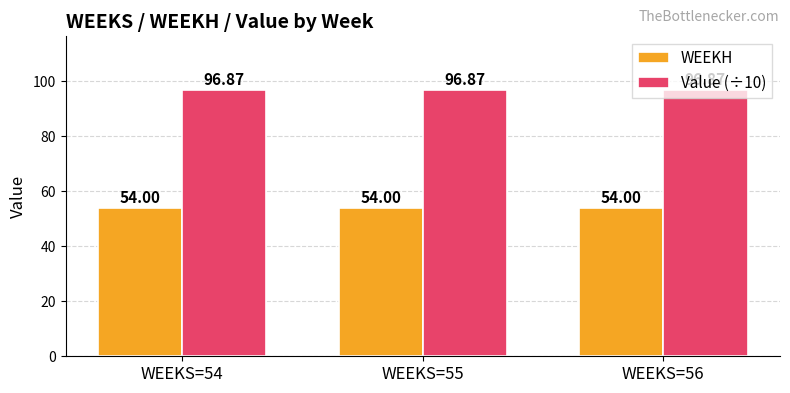

How many categories are shown in the chart?

3